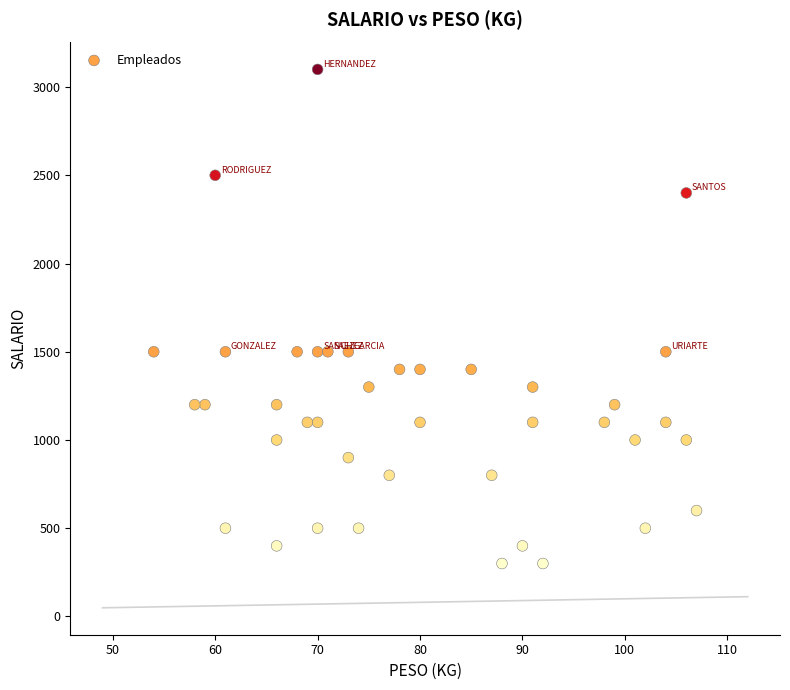

What is the range of Y values (max minus min)?

2800